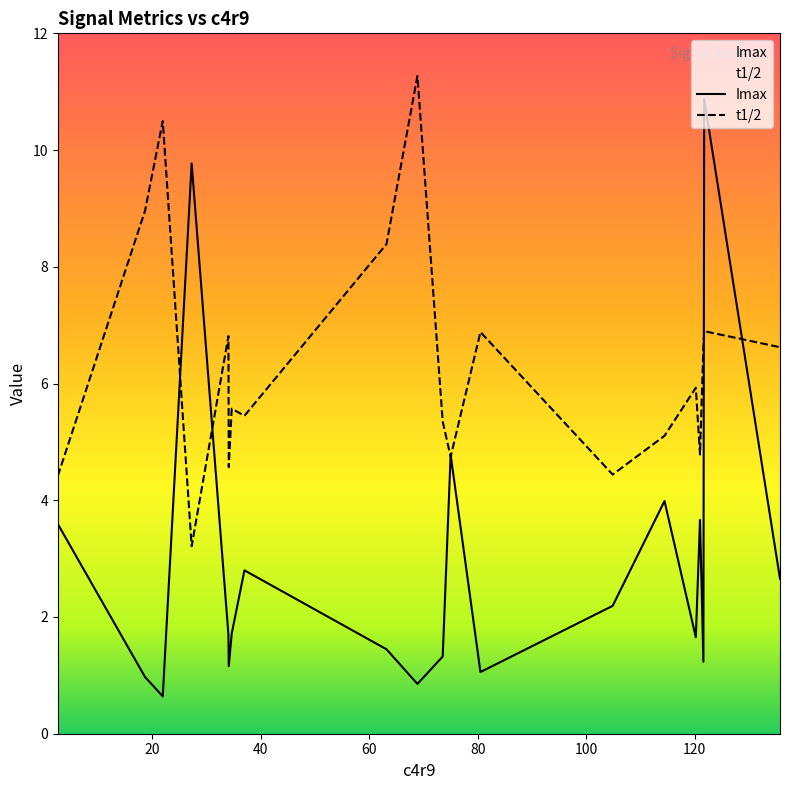

Which series has the largest total across all categories?

t1/2